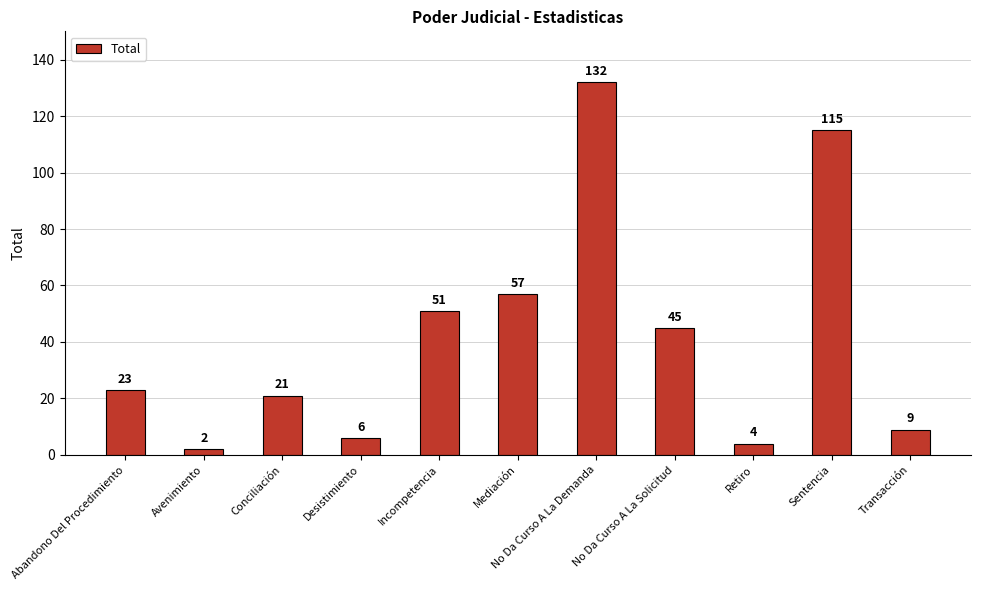

List the labels in order of value, smallest first.

Avenimiento, Retiro, Desistimiento, Transacción, Conciliación, Abandono Del Procedimiento, No Da Curso A La Solicitud, Incompetencia, Mediación, Sentencia, No Da Curso A La Demanda